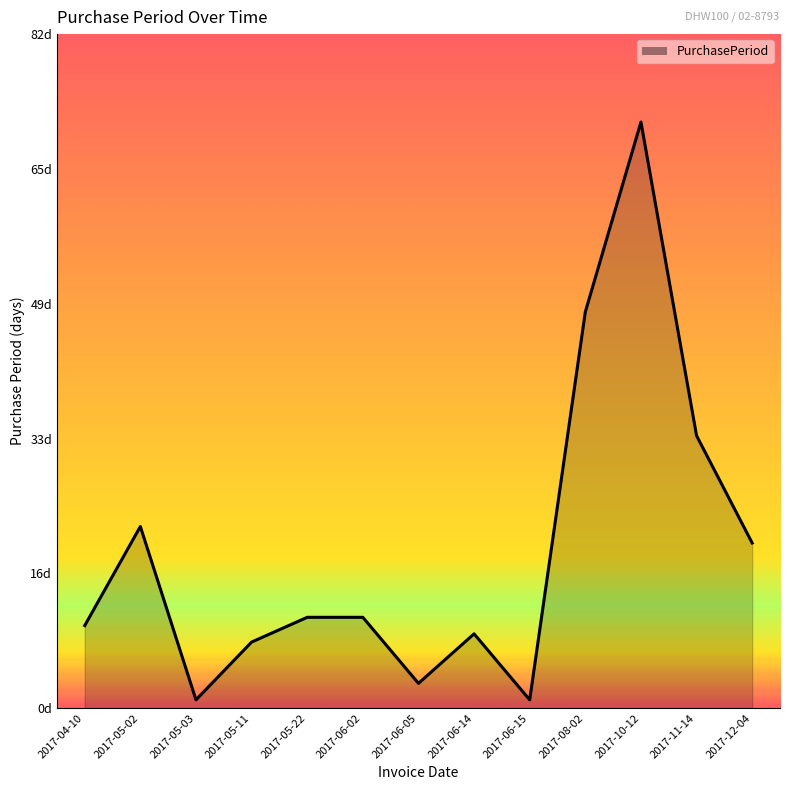

Is it true that the value at 2017-06-14 is 9?

True